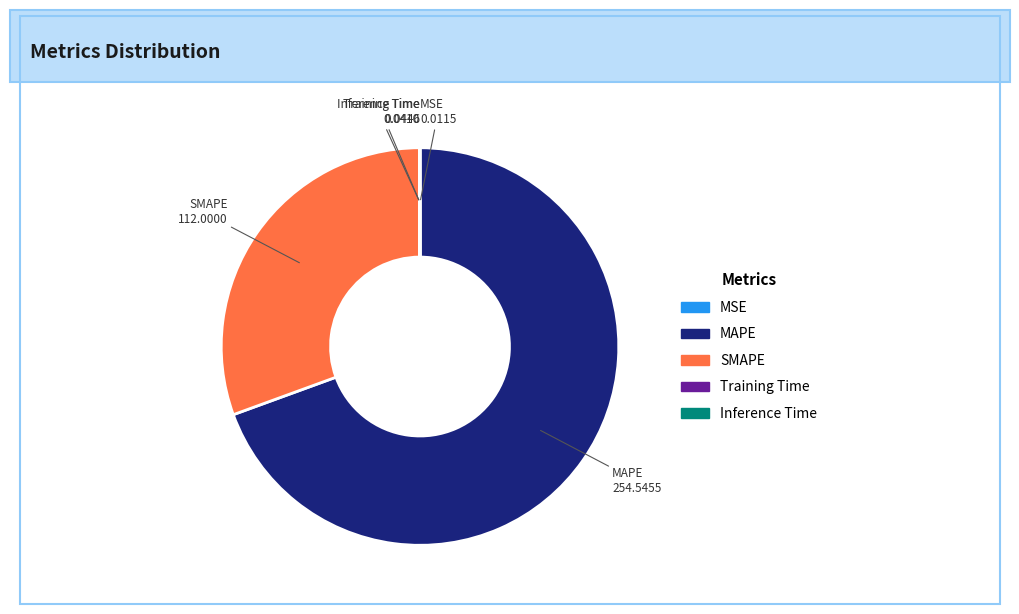

The MAPE slice represents 69% of the pie. True or false?

True